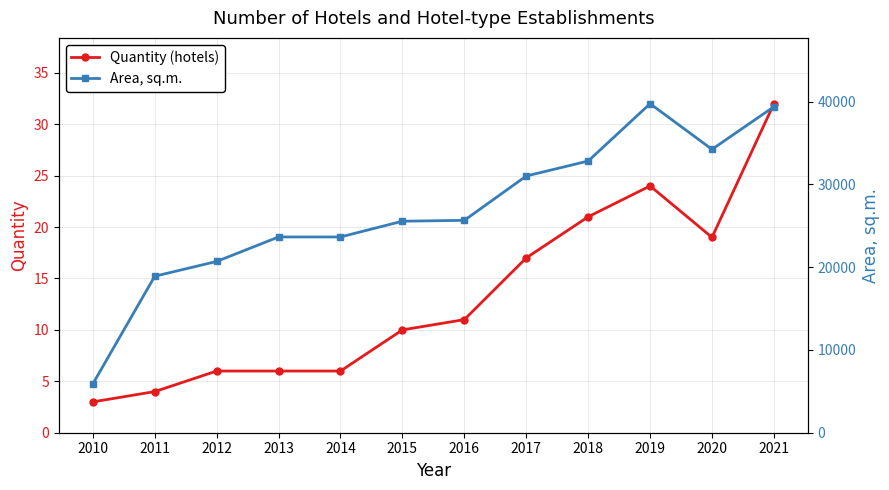

Reading left to right, list all the values displayed in this chart.

Quantity (hotels): 2010=3	2011=4	2012=6	2013=6	2014=6	2015=10	2016=11	2017=17	2018=21	2019=24	2020=19	2021=32
Area, sq.m.: 2010=5901	2011=18901	2012=20687	2013=23645	2014=23645	2015=25547	2016=25651	2017=31005	2018=32813	2019=39740	2020=34227	2021=39379